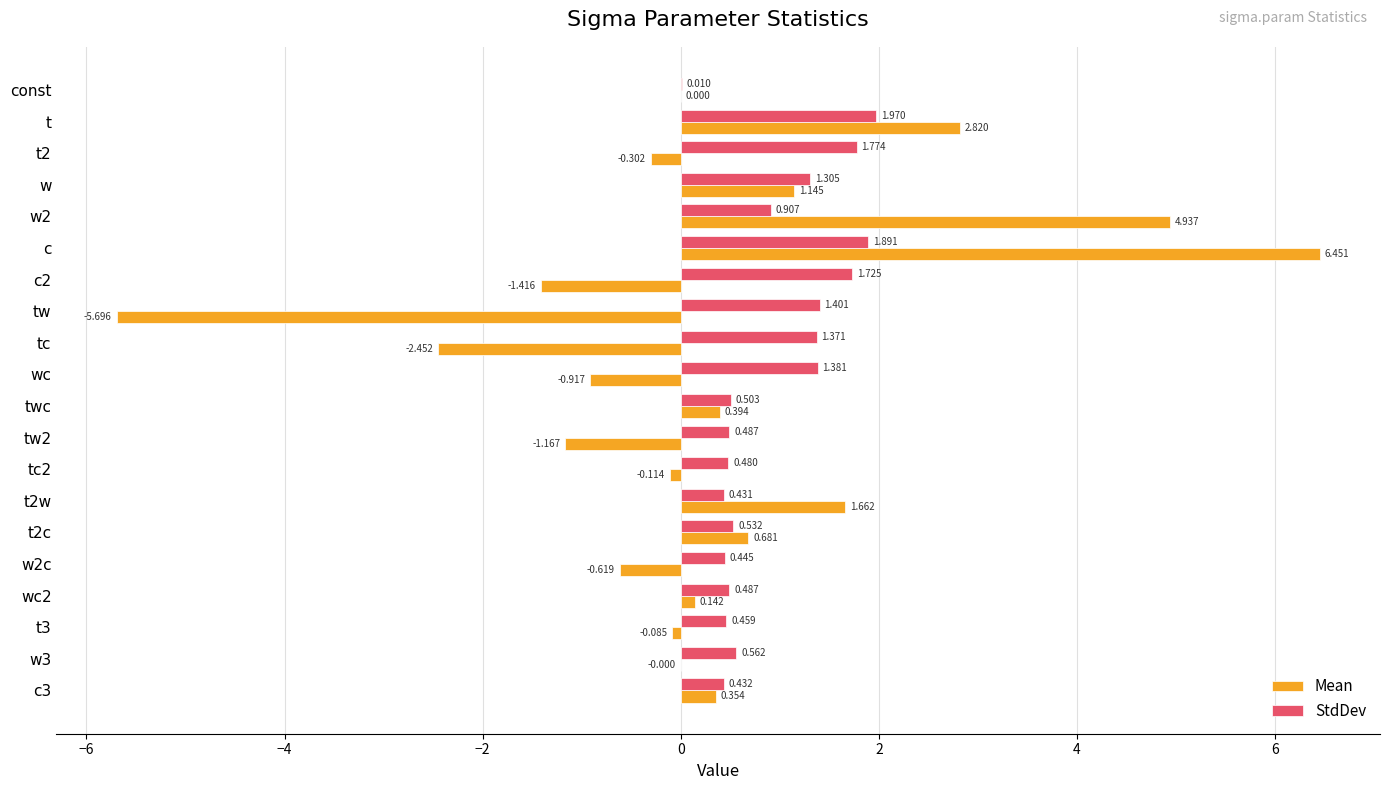

Where is StdDev nearest to the value 0?

const